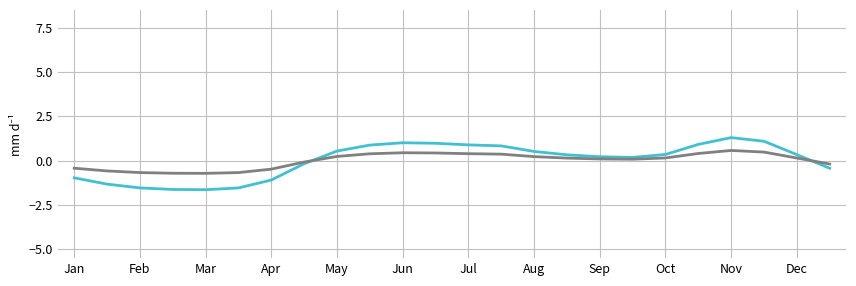

What is the smallest value displayed?

-1.6